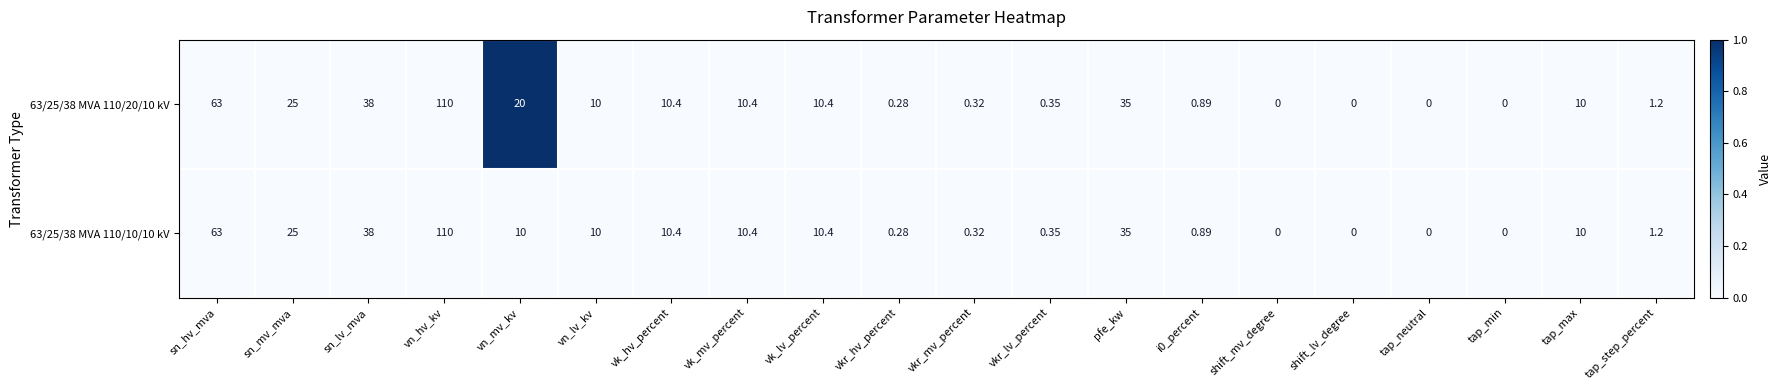

How many data points does each series have?

20